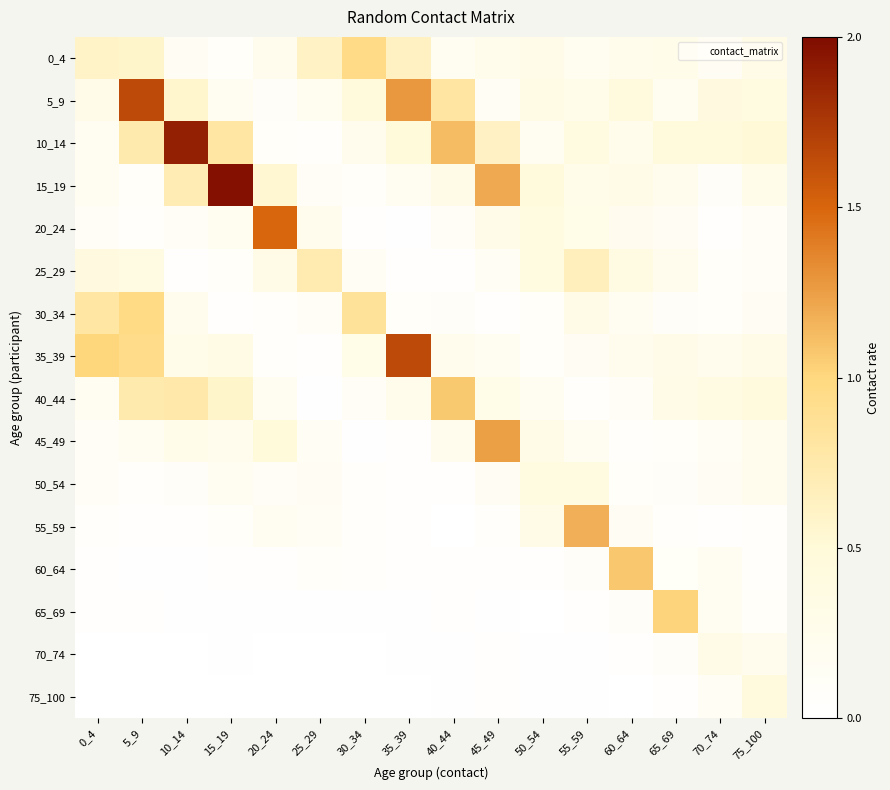

At which category does the chart reach its minimum across all series?

25_29